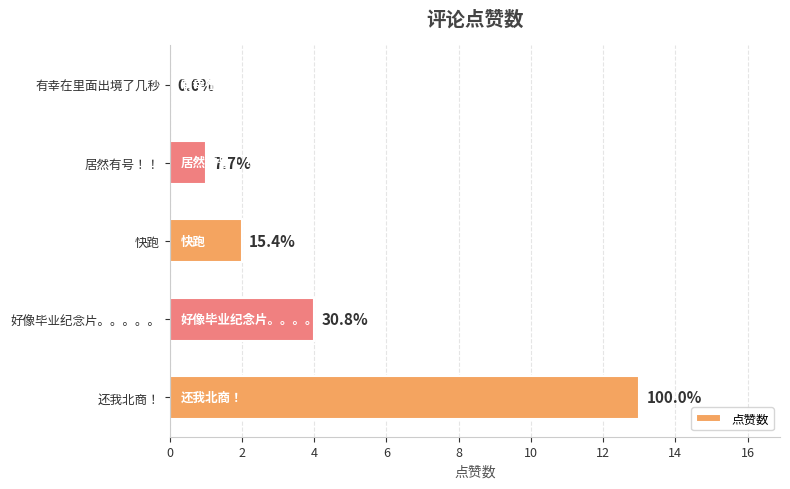

What is the difference between the maximum and minimum values?

13